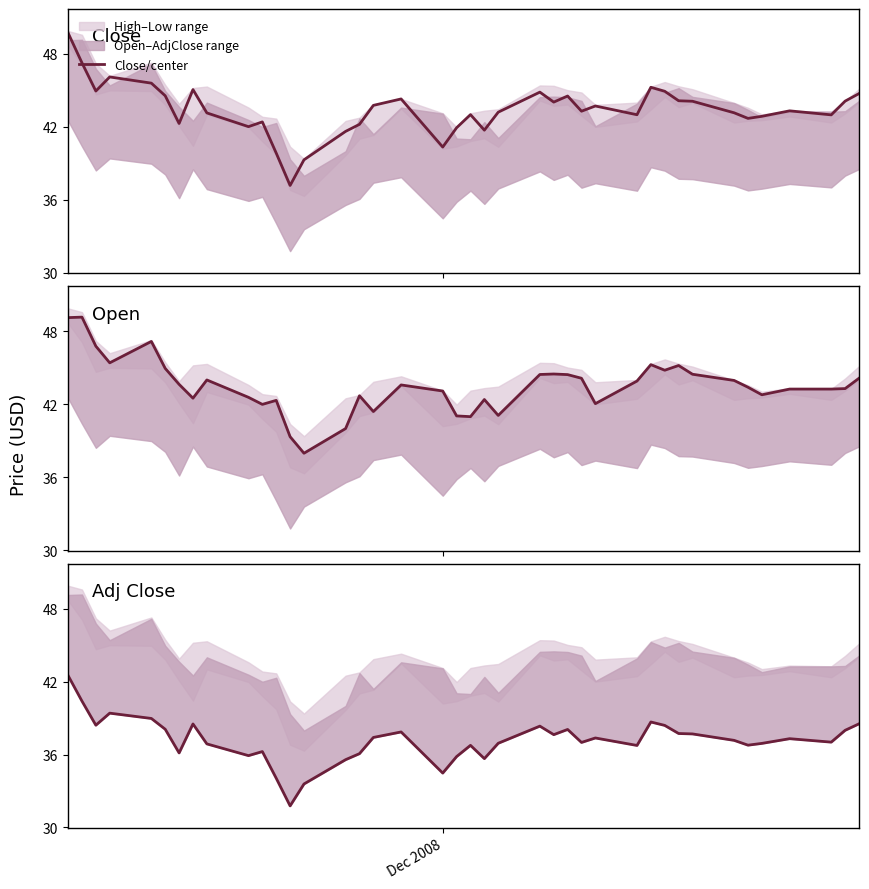

What is the average value of the Adj Close series?

37.2